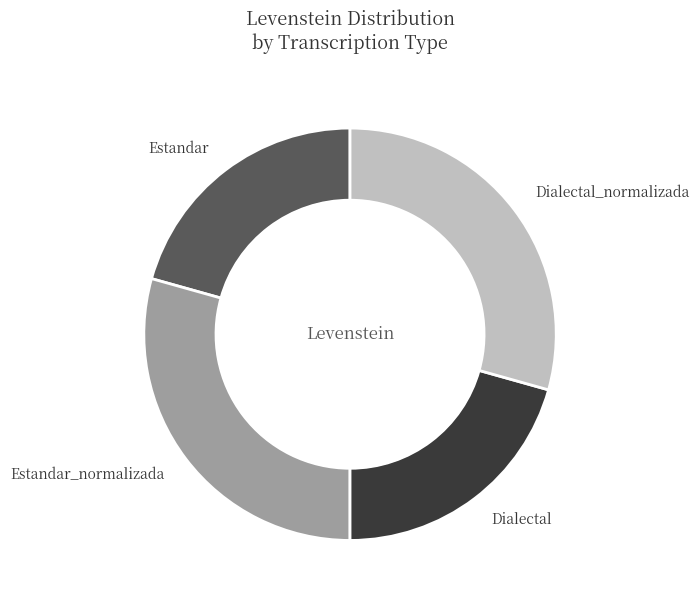

The Estandar slice represents 21% of the pie. True or false?

True